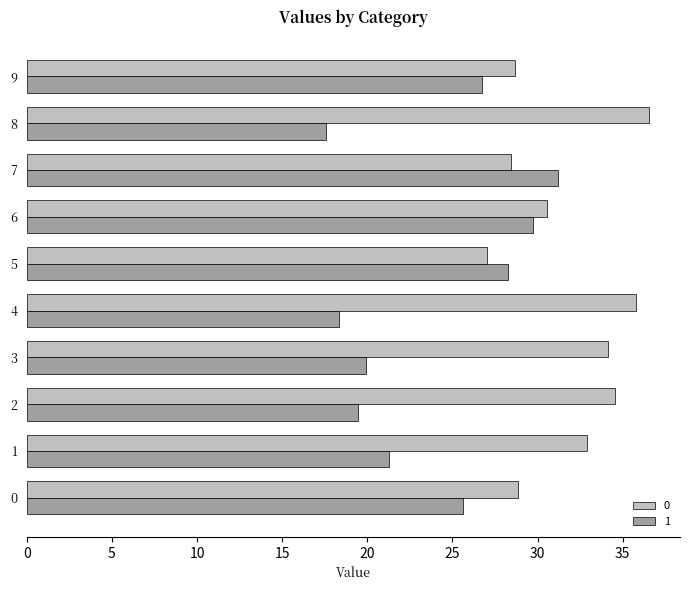

Which series has the largest range (max minus min)?

1